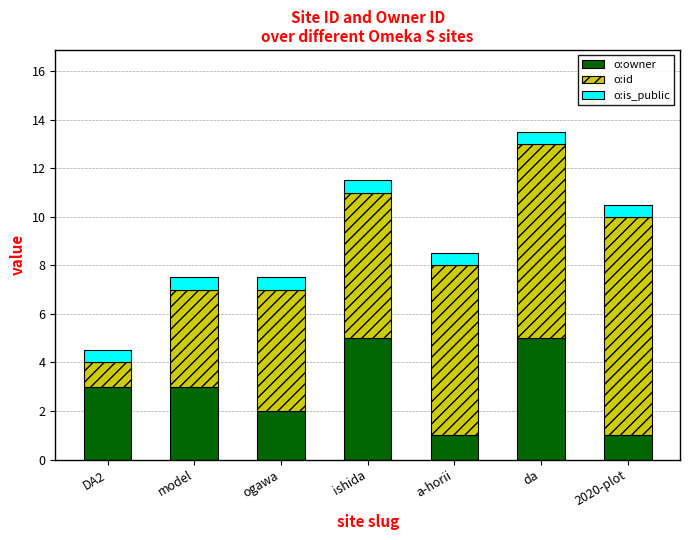

The o:owner series shows 0.3 at 2020-plot. True or false?

False